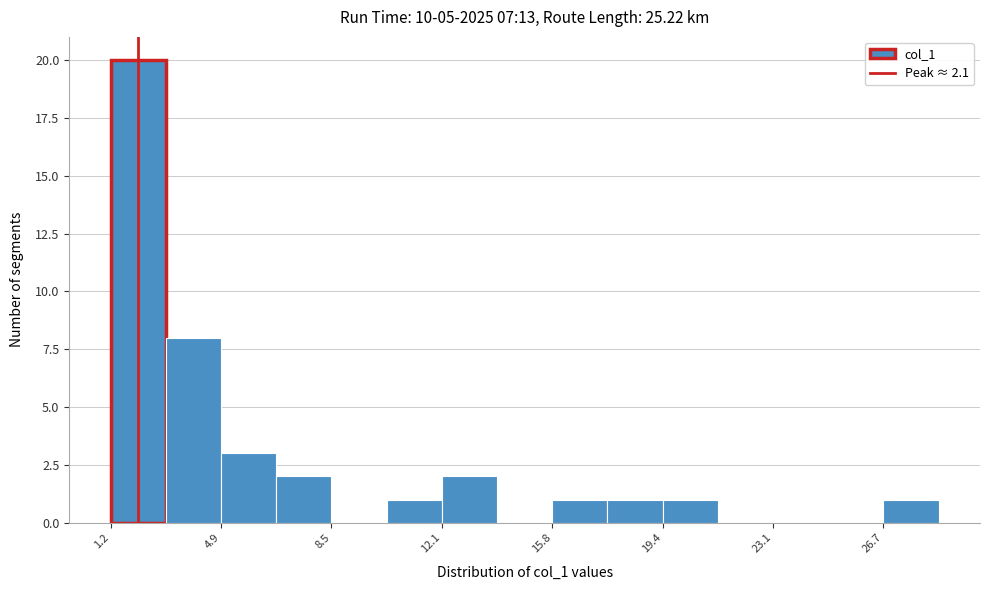

Read against the x-axis, roughly where is the centre of the tallest bar?

2.0